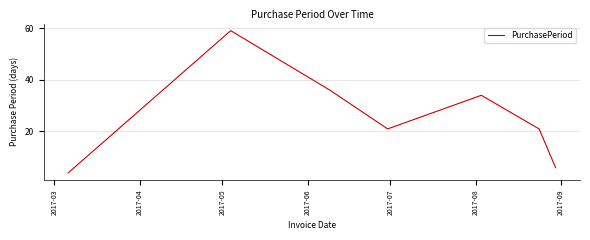

How many interior local peaks (higher than both neighbors) does the data have?

2